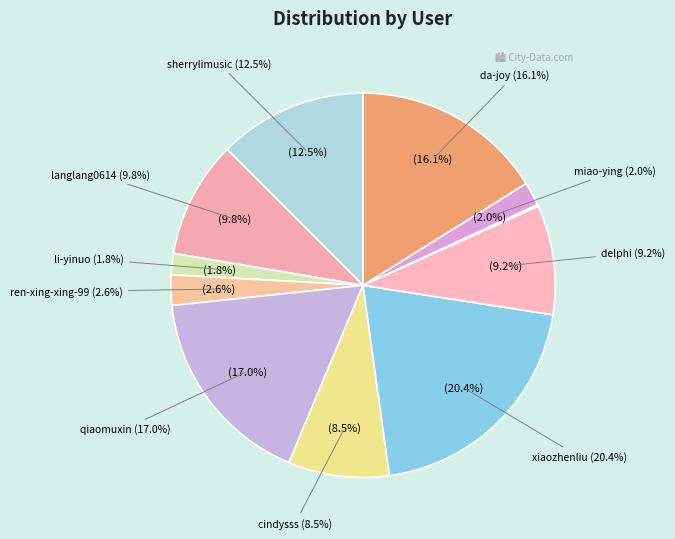

Is delphi the majority of the pie?

No